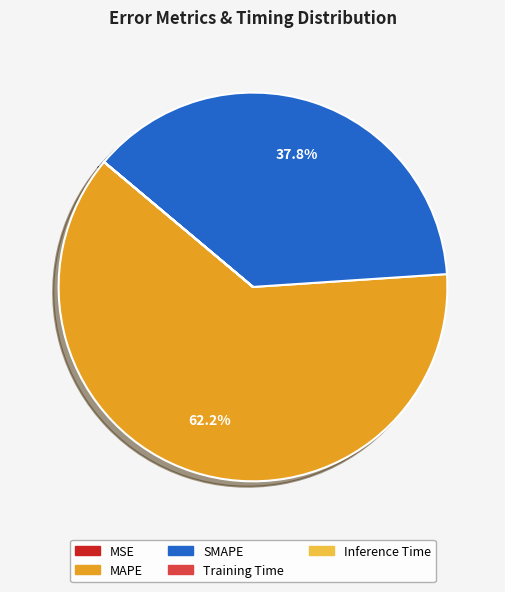

The MAPE slice represents 77% of the pie. True or false?

False